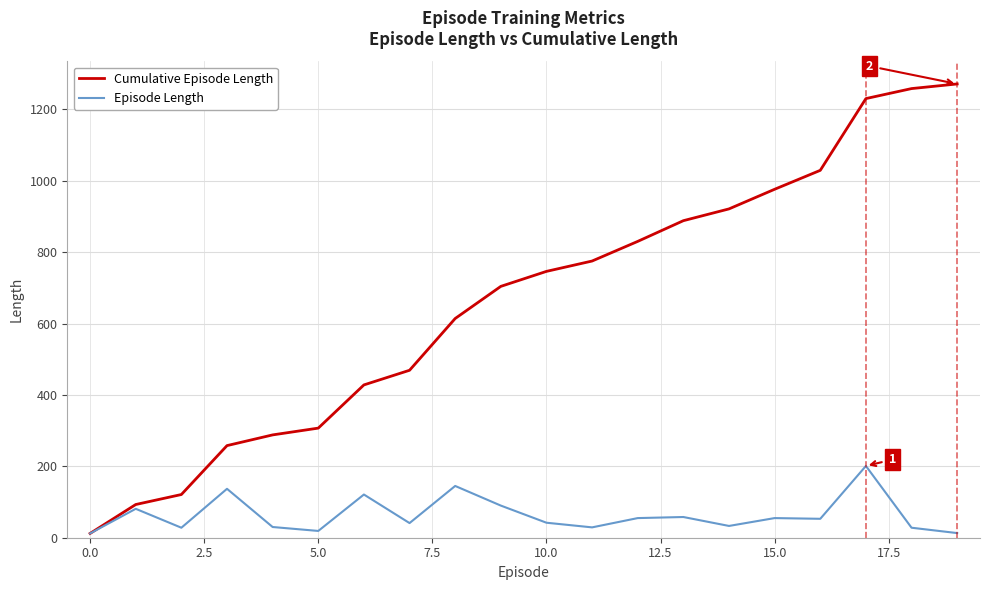

Which series has the widest spread of values?

Cumulative Episode Length